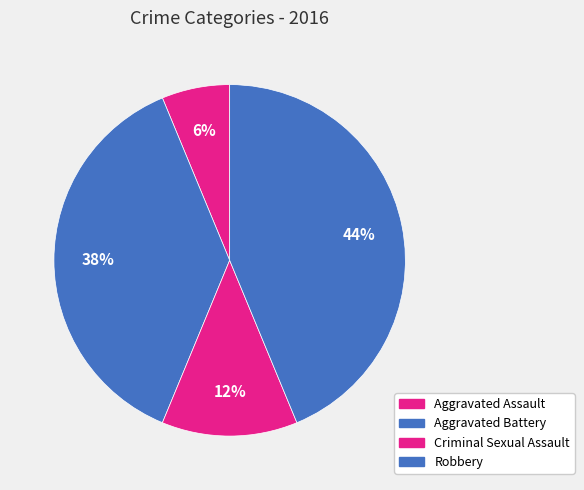

What is the largest slice in the pie chart?

Robbery